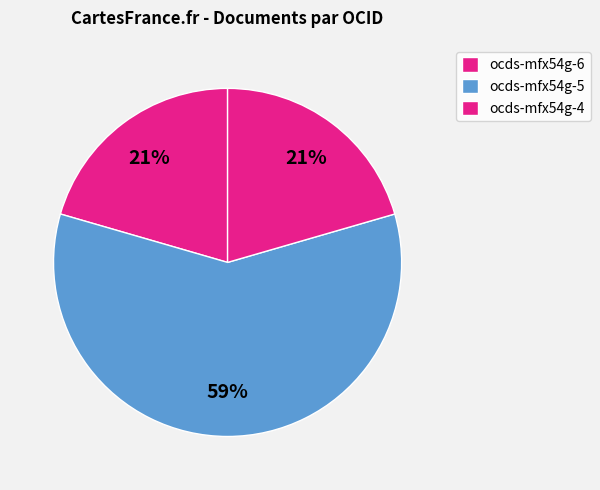

Count the number of slices in the pie.

3